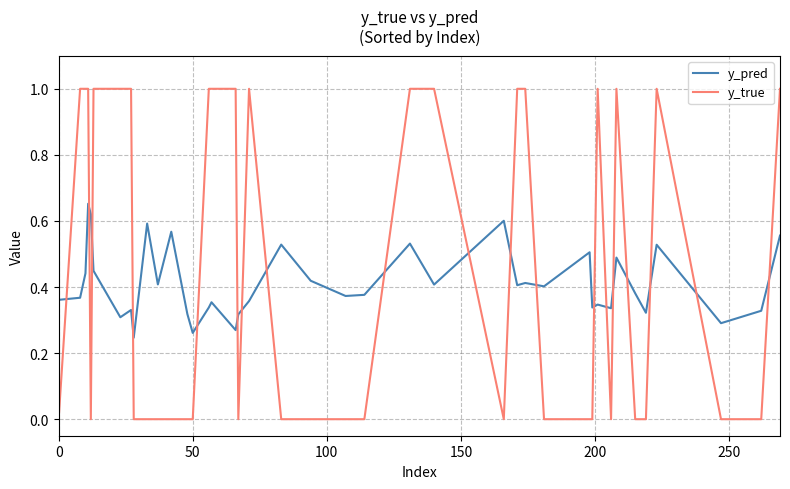

Rank the series by their maximum value, from lowest to highest.

y_pred, y_true